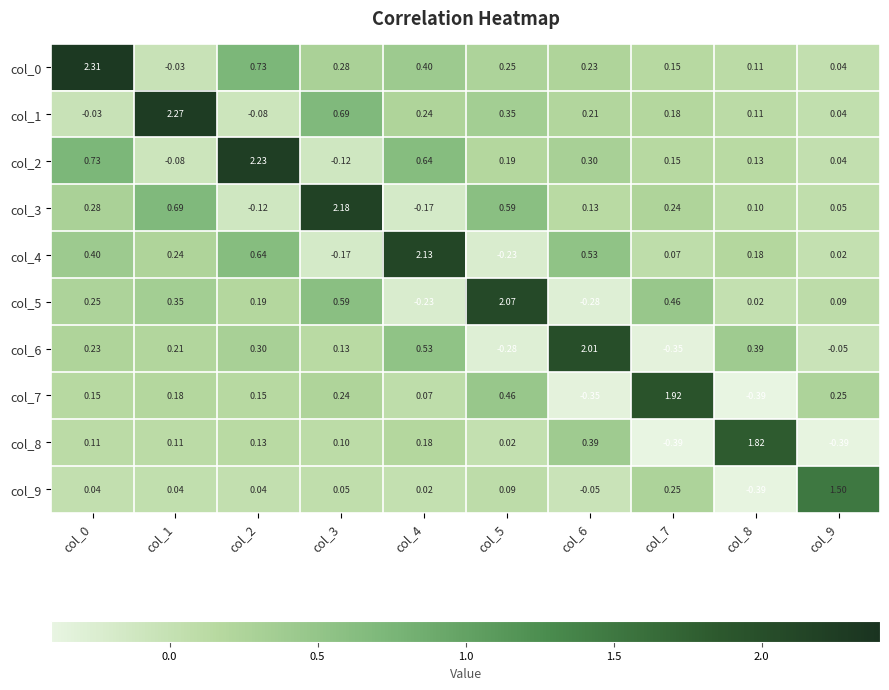

Is the value of col_5 at col_8 greater than the value of col_4 at col_8?

No